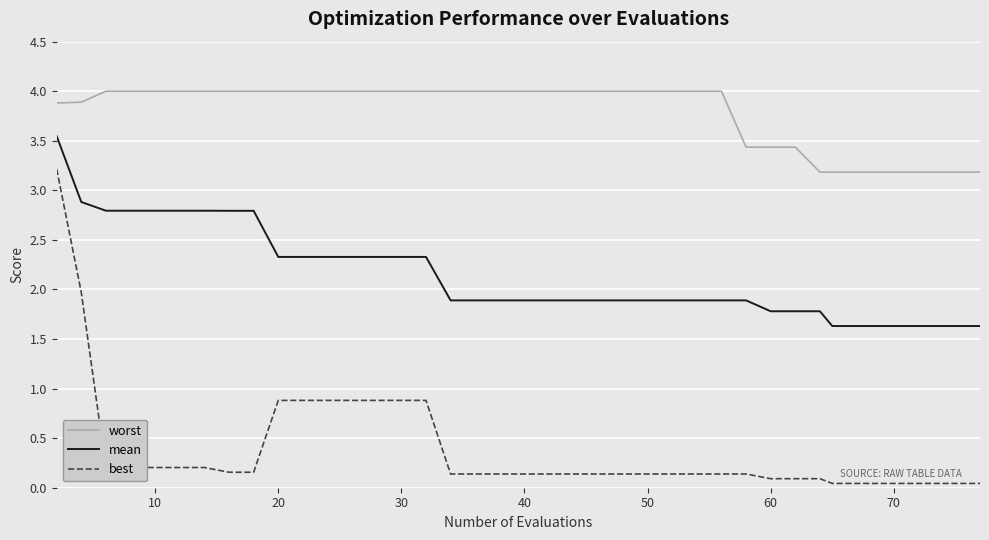

At how many categories does at least one series exceed 2?

40